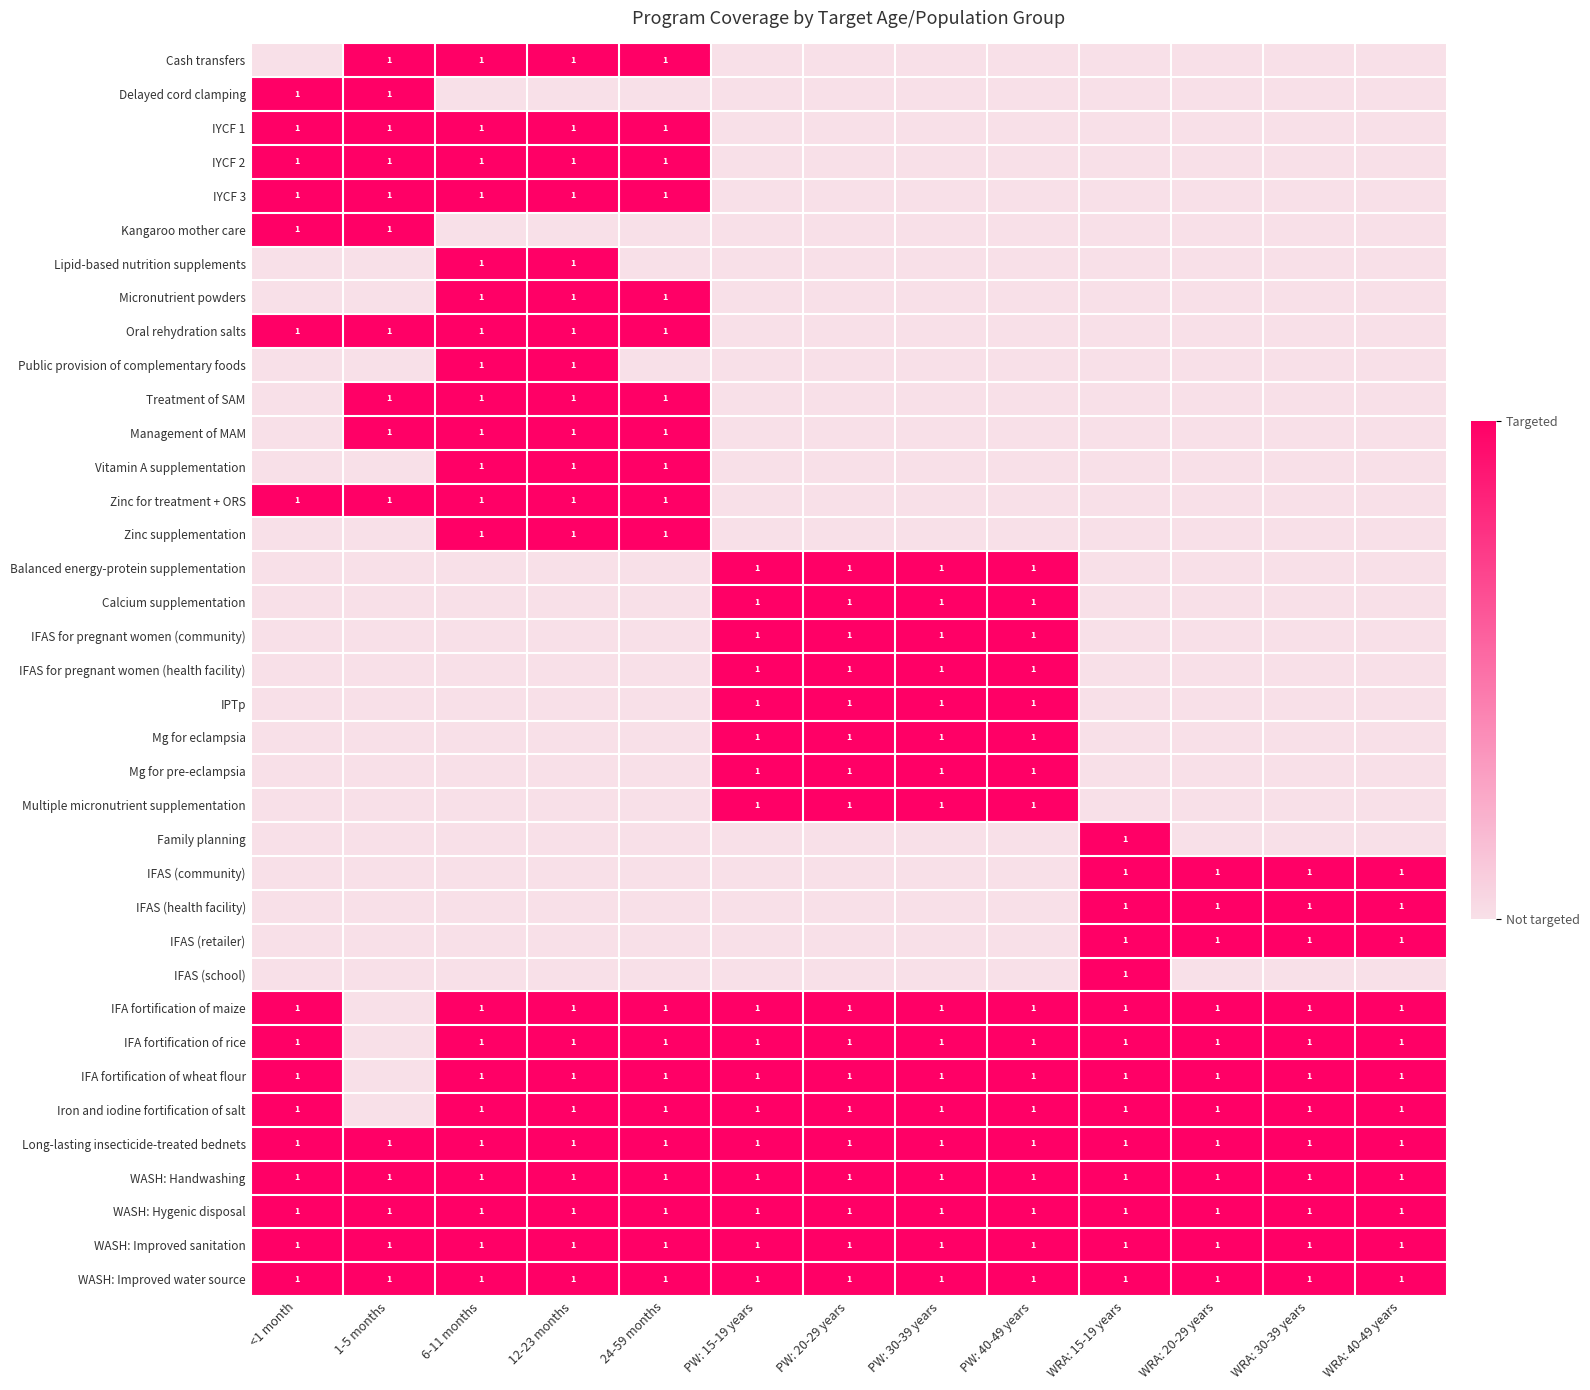

What is the sum of all WASH: Handwashing values?

13